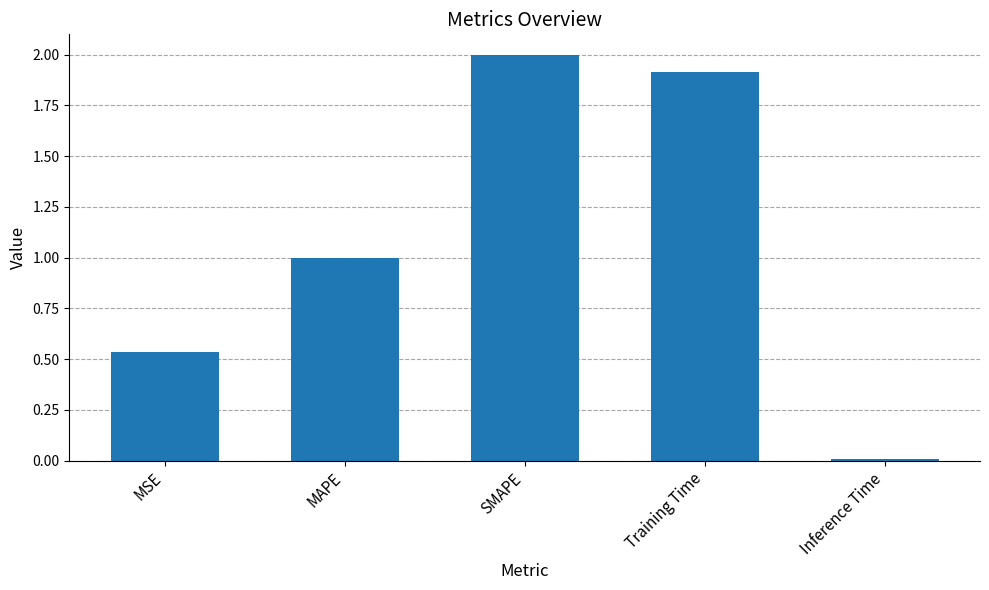

At which category does the chart reach its peak across all series?

SMAPE